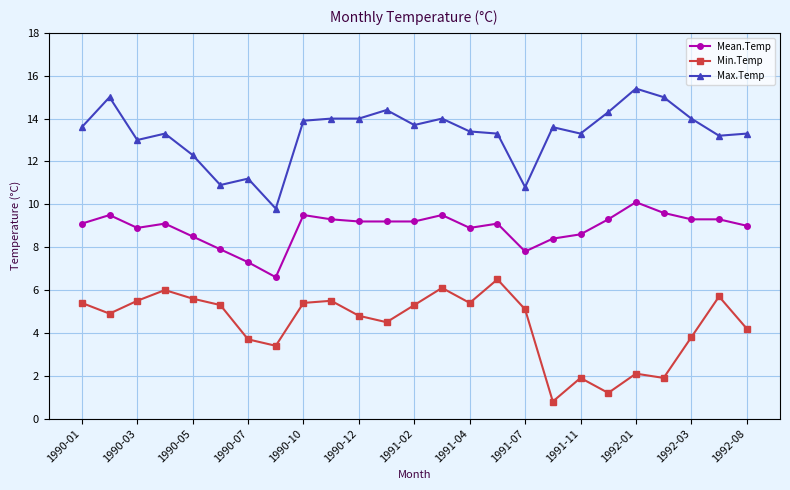

What is the sum of all Min.Temp values?

110.0